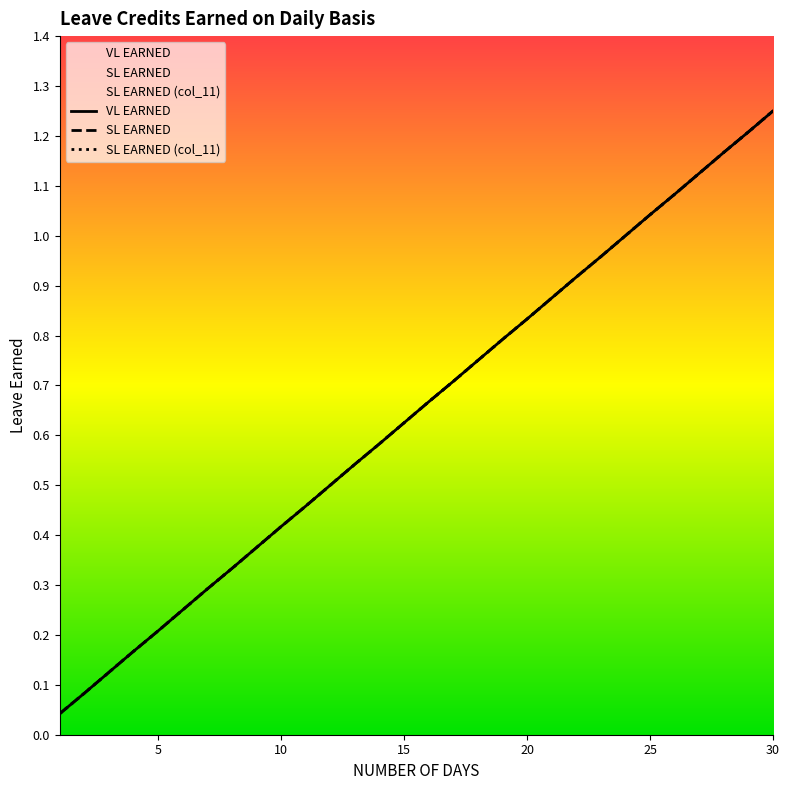

What is the greatest value displayed?

1.2